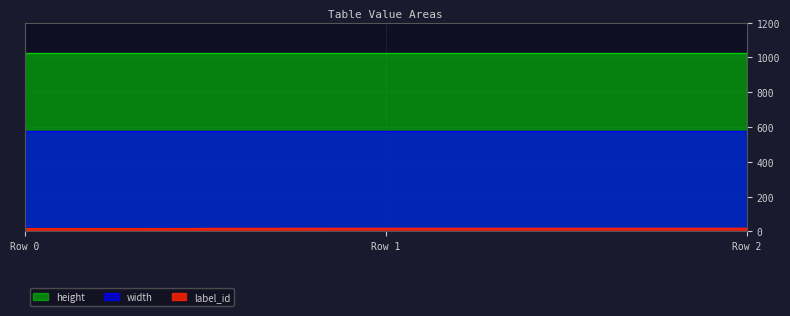

Reading left to right, extract all data points from this chart.

label_id: 0=17	1=18	2=18
width: 0=576	1=576	2=576
height: 0=1024	1=1024	2=1024